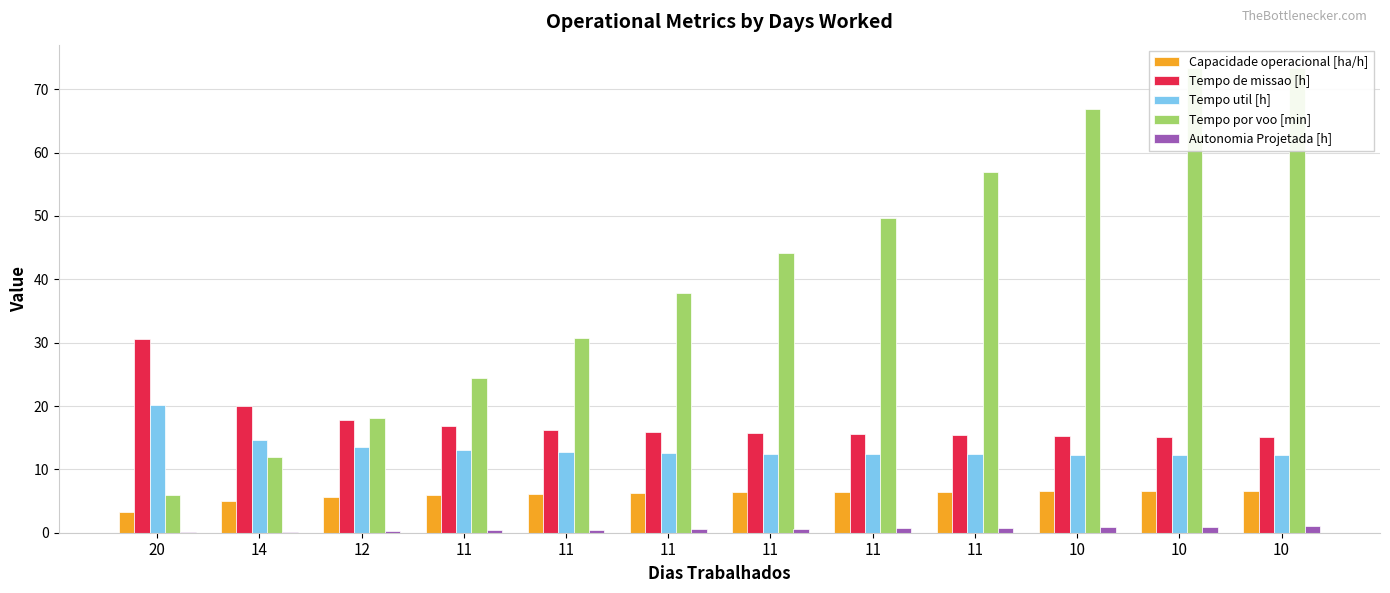

The value of Capacidade operacional [ha/h] at 11 is 10.5. True or false?

False